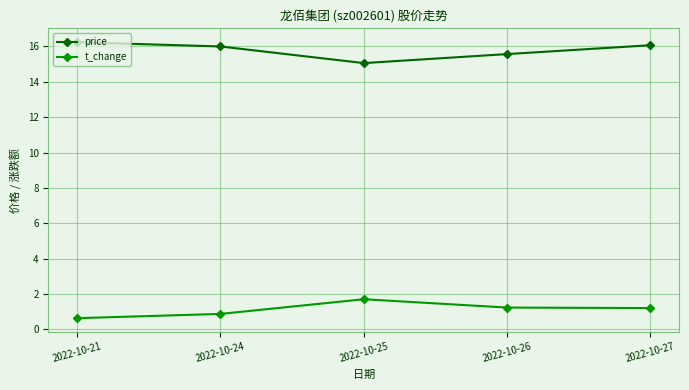

What is the difference between the maximum and minimum values in the t_change series?

1.1